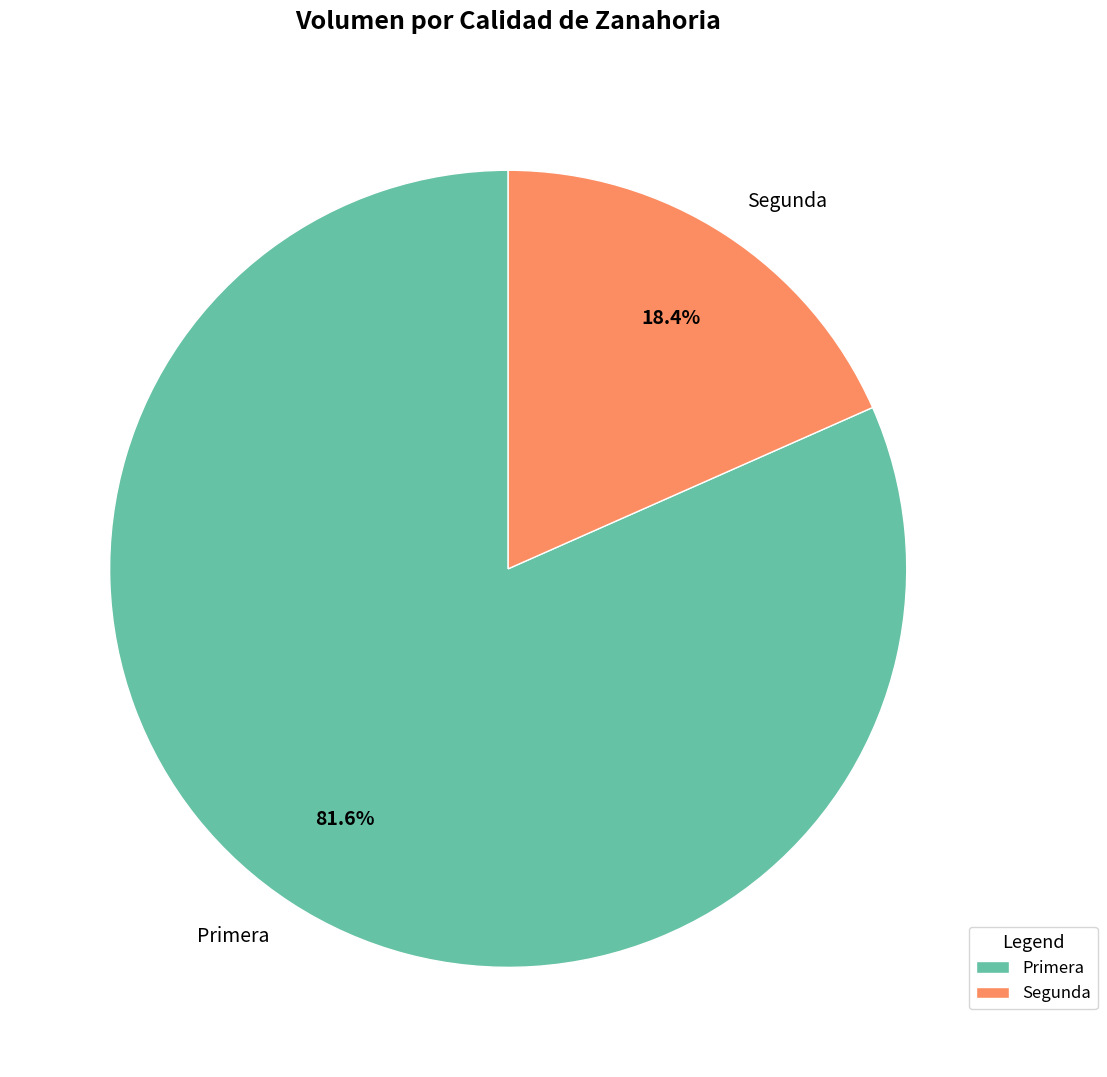

To the nearest percent, what portion does Segunda represent?

18%